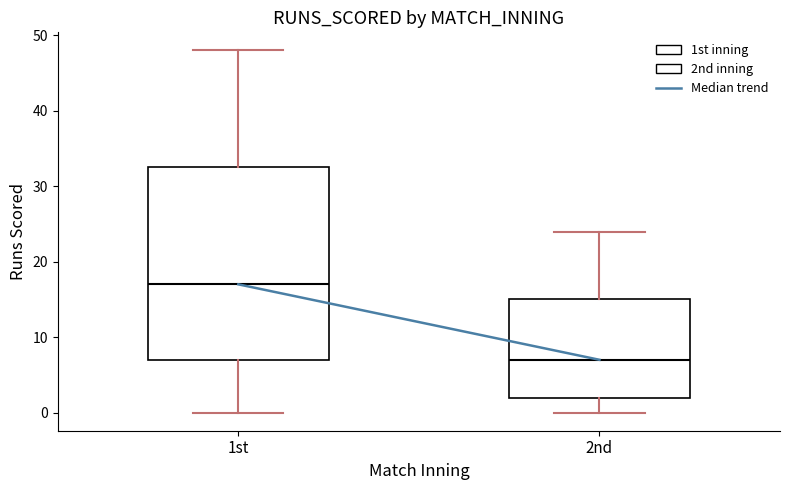

Which box has the lowest median line?

2nd